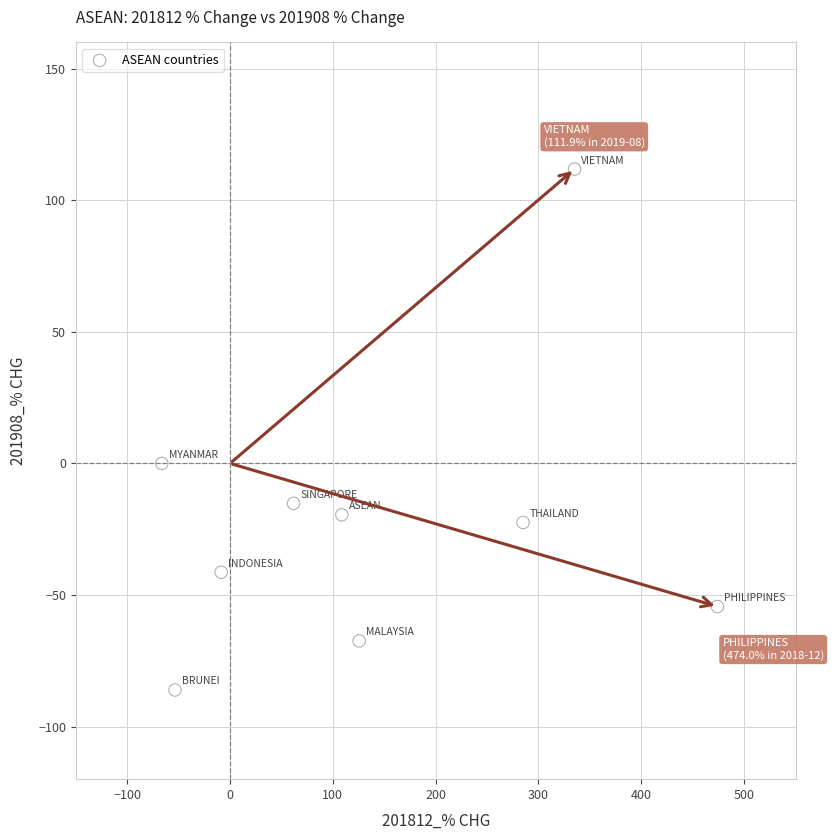

What is the average X value?

140.2